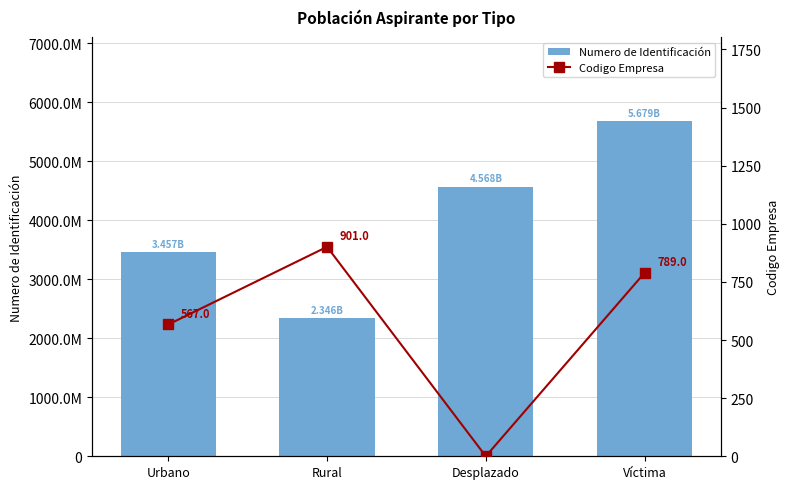

How many data points does each series have?

4